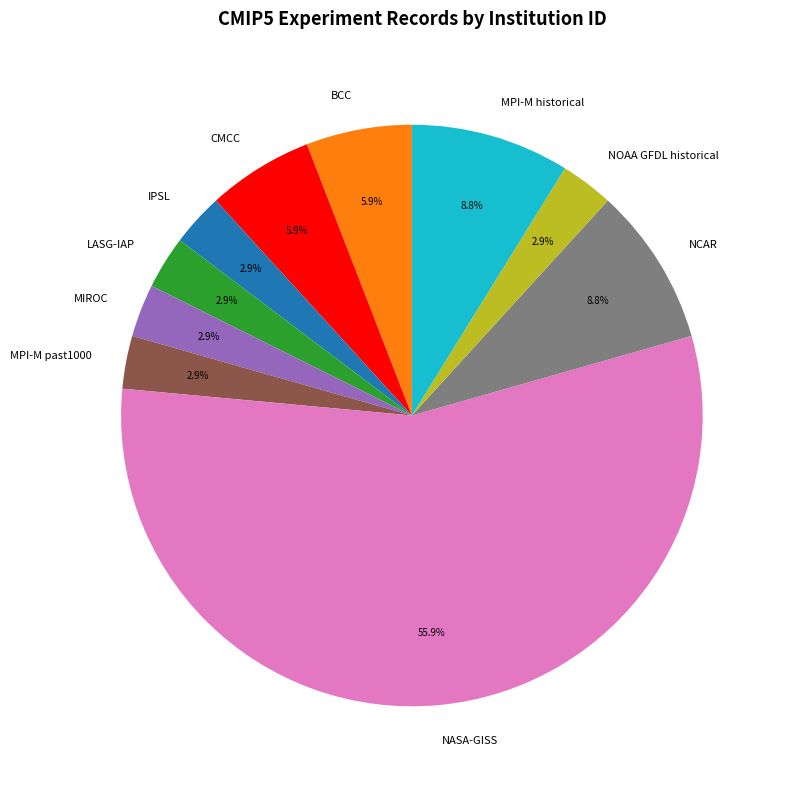

To the nearest percent, what percentage of the pie is NASA-GISS?

56%